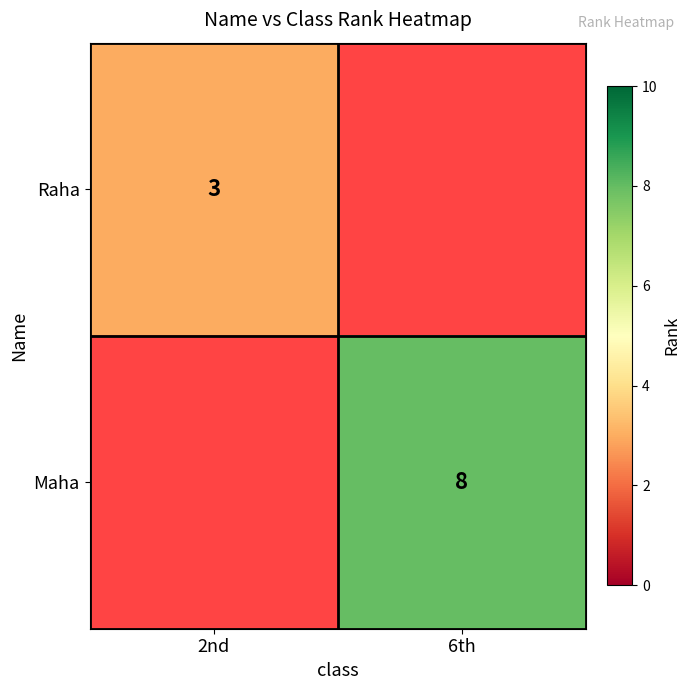

True or false: Maha has a value of 5.0 at 6th.

False